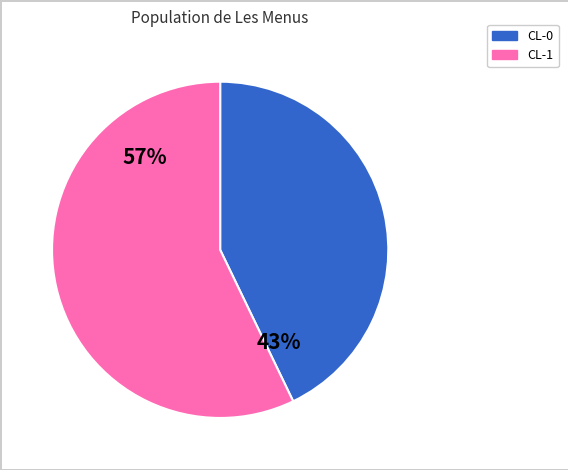

To the nearest percent, what portion does CL-1 represent?

57%